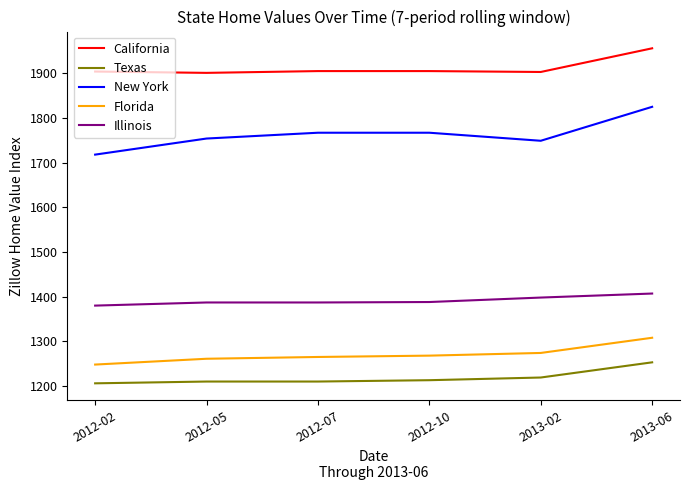

Is it true that California equals 1904 at 2012-02?

True